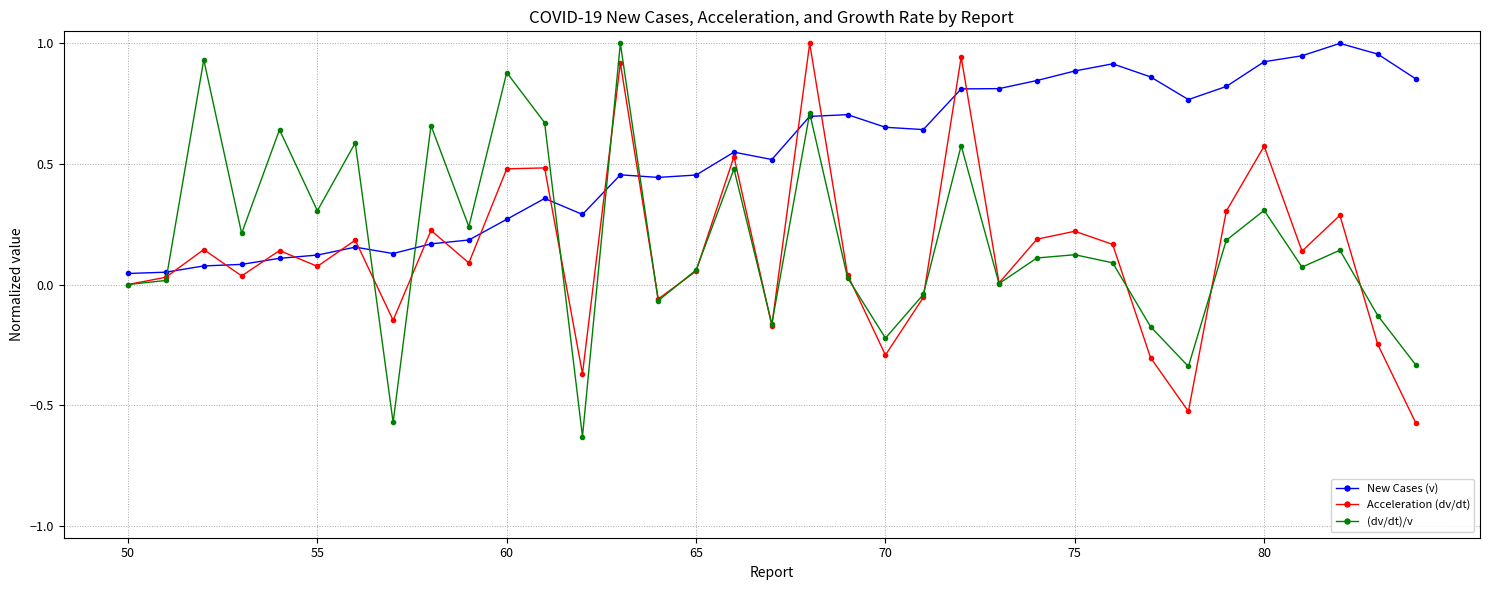

Which series has the widest spread of values?

(dv/dt)/v